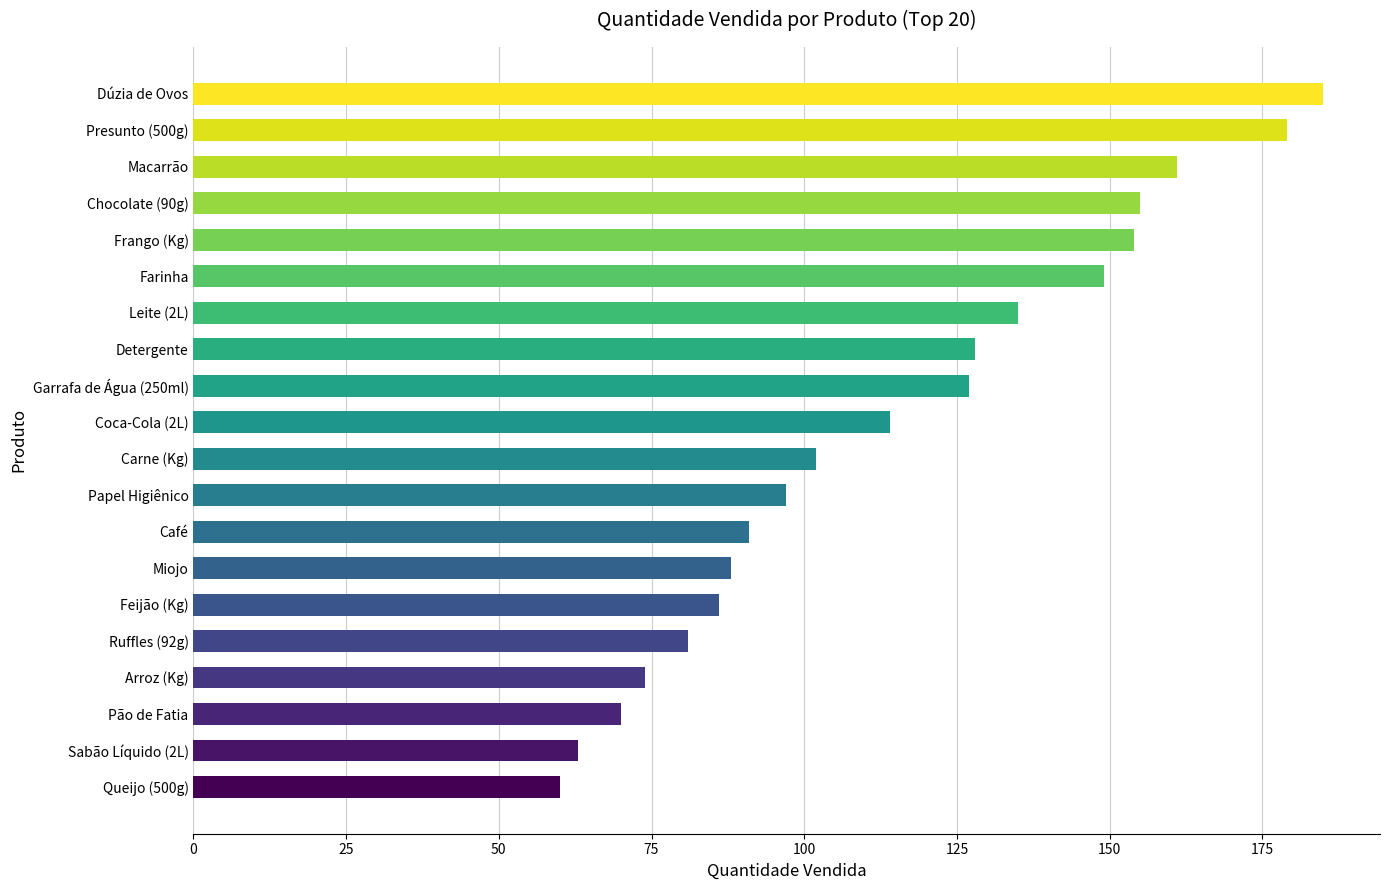

Read the value at Arroz (Kg).

74